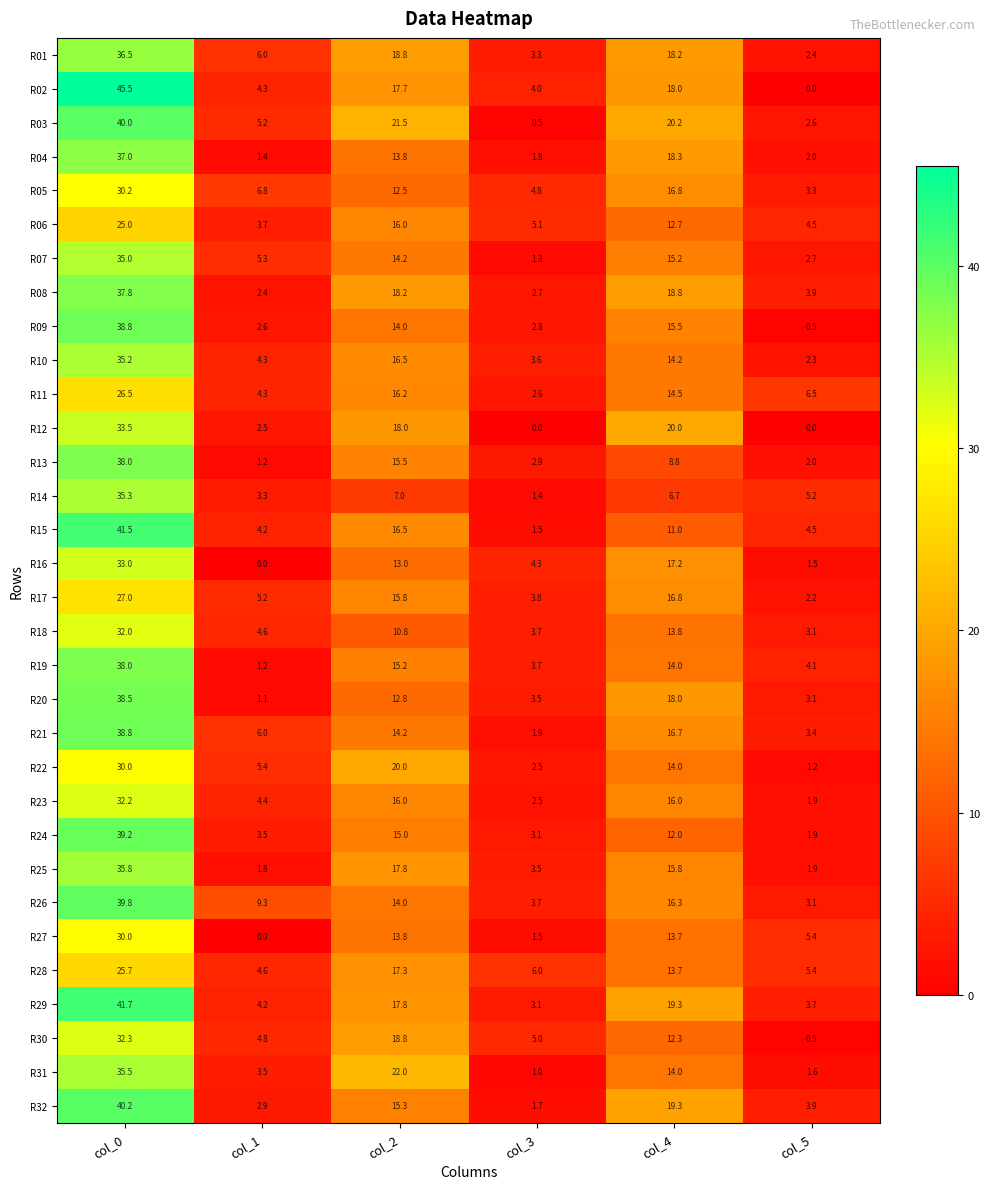

At how many categories does at least one series exceed 19?

3